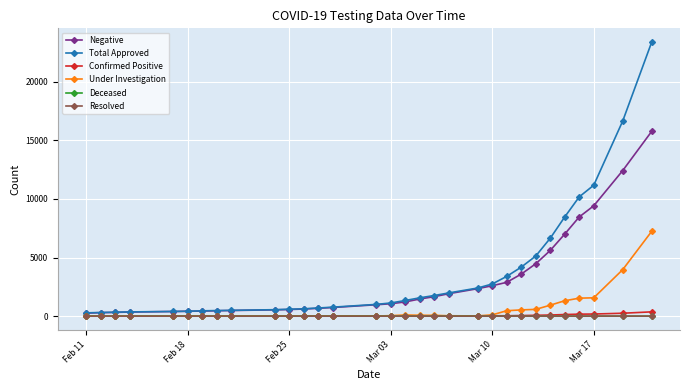

Which series has the largest range (max minus min)?

Total Approved